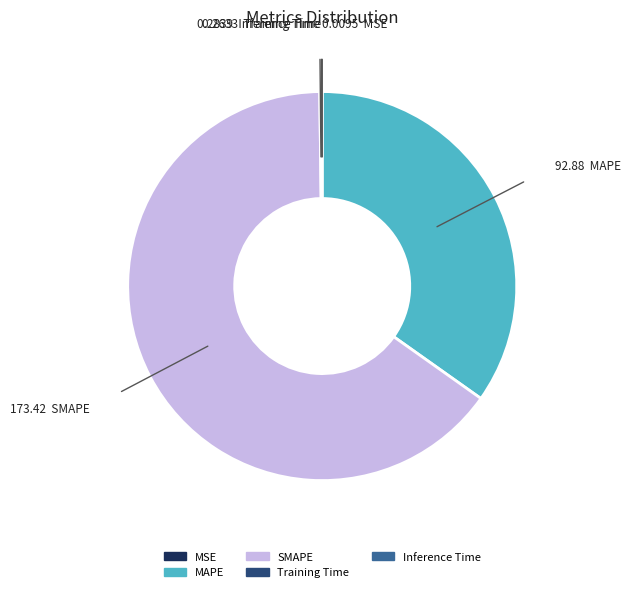

Which category has the biggest portion of the pie?

SMAPE